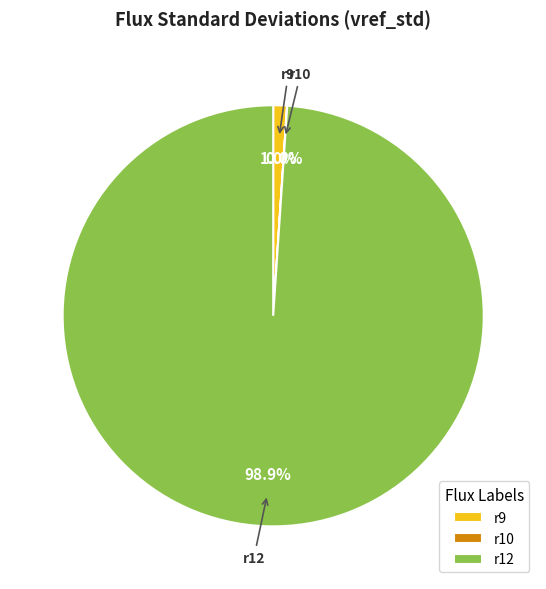

To the nearest percent, what portion does r9 represent?

1%